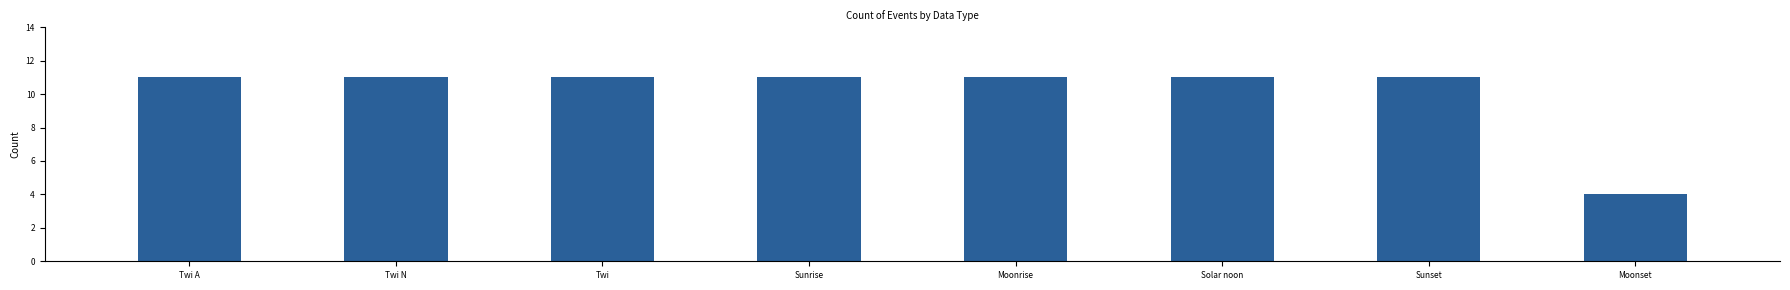

What is the average value?

10